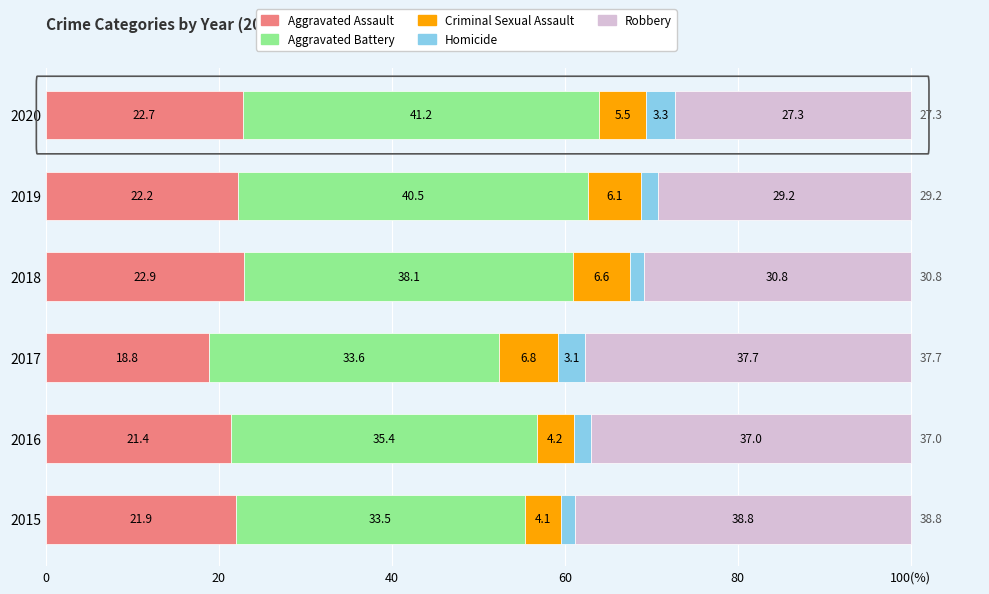

What are all the series names shown in the legend?

Aggravated Assault, Aggravated Battery, Criminal Sexual Assault, Homicide, Robbery